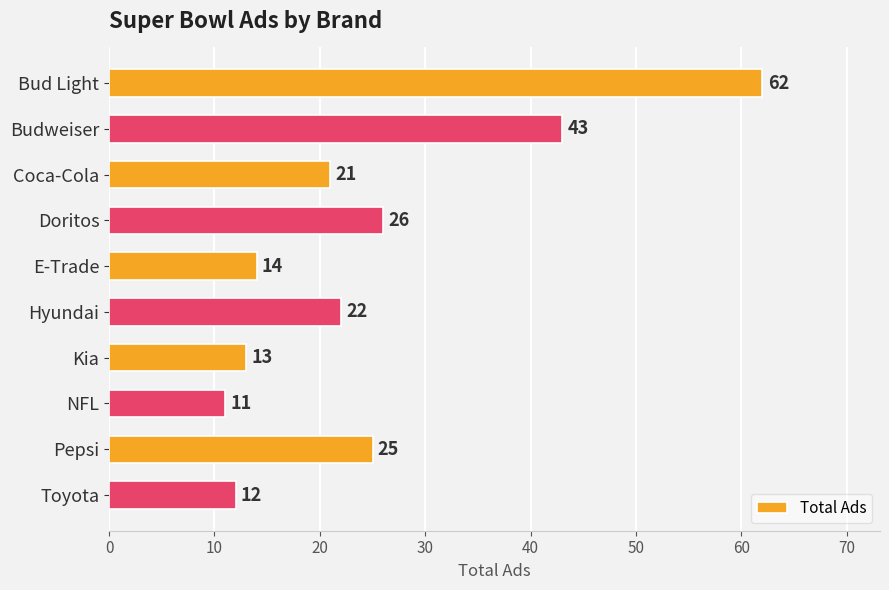

What is the average value?

25